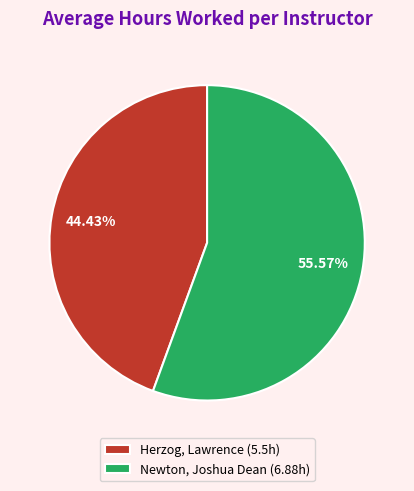

How many slices are in this pie chart?

2